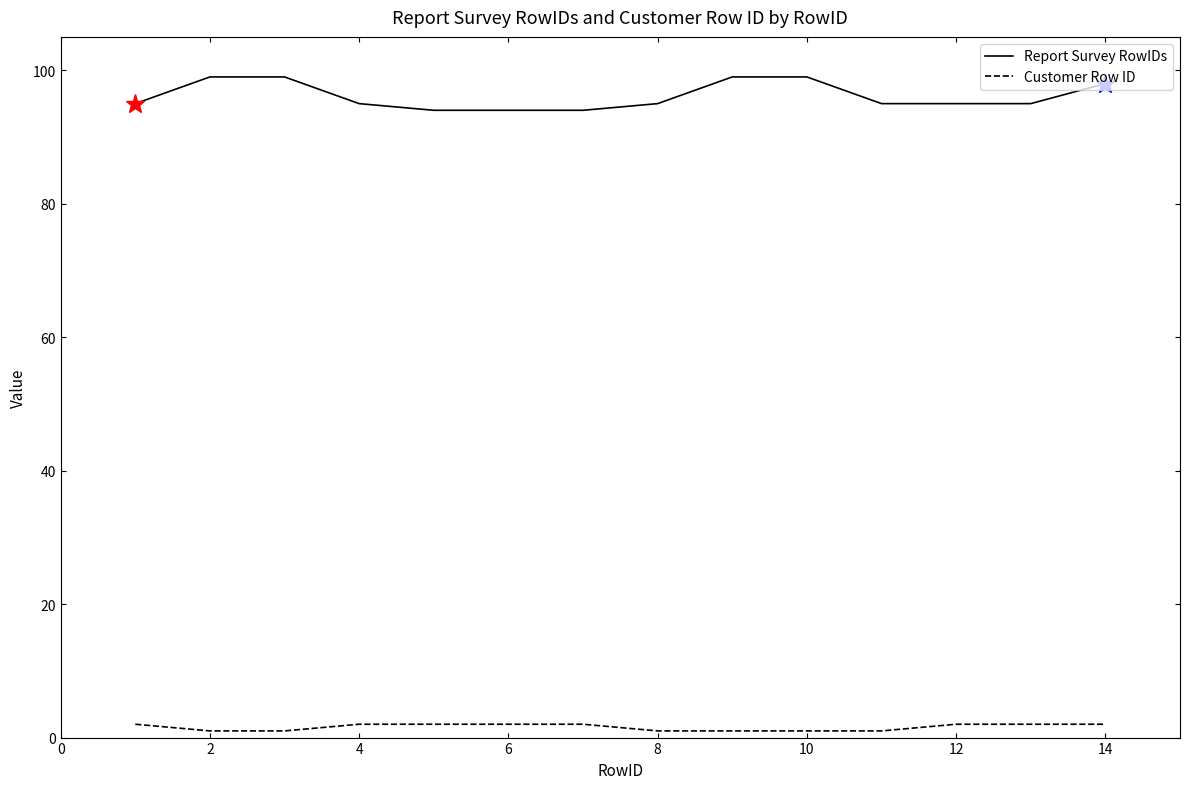

Which series has the largest total across all categories?

Report Survey RowIDs